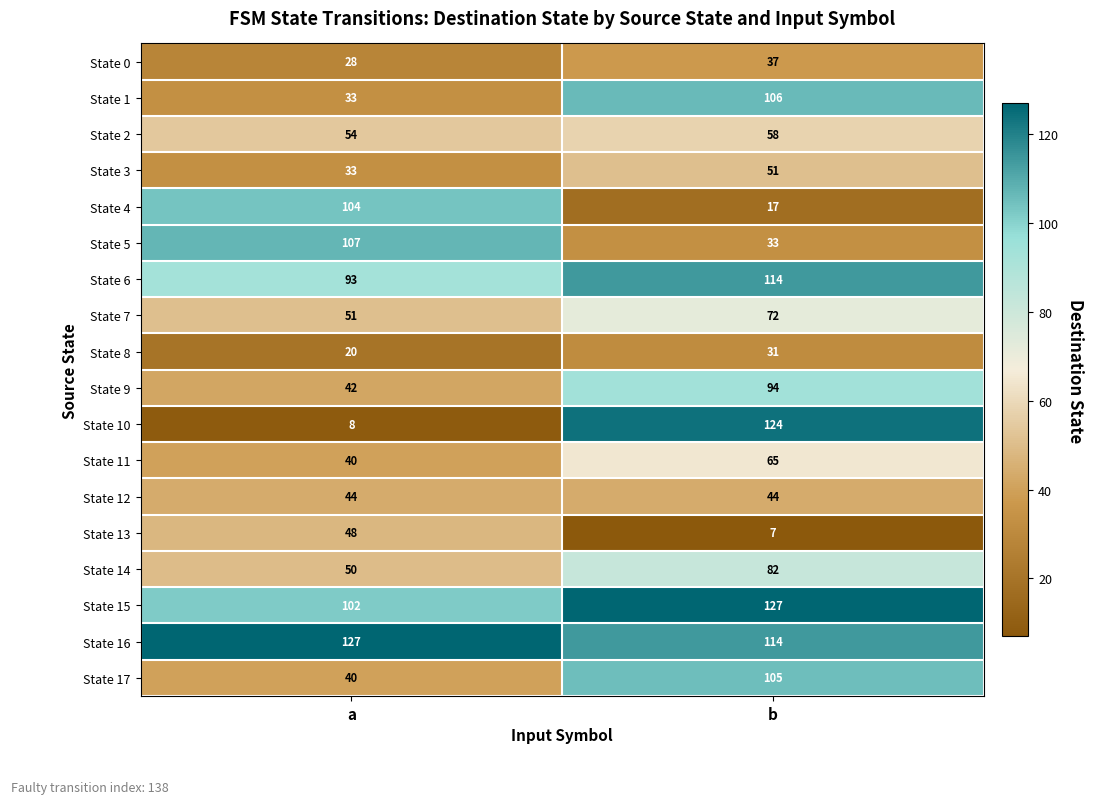

What is the sum of all State 17 values?

145